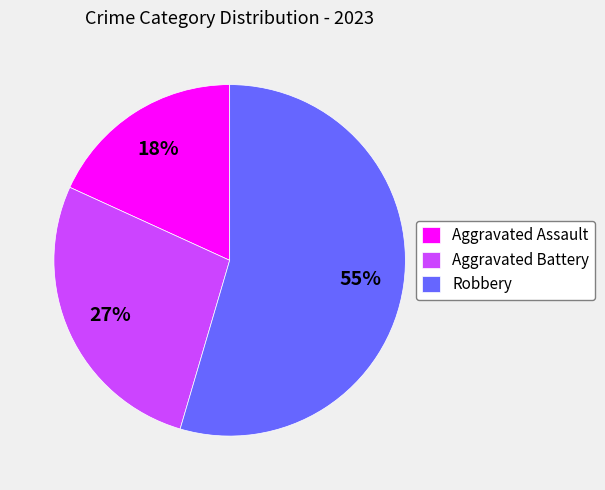

Is Aggravated Assault the majority of the pie?

No